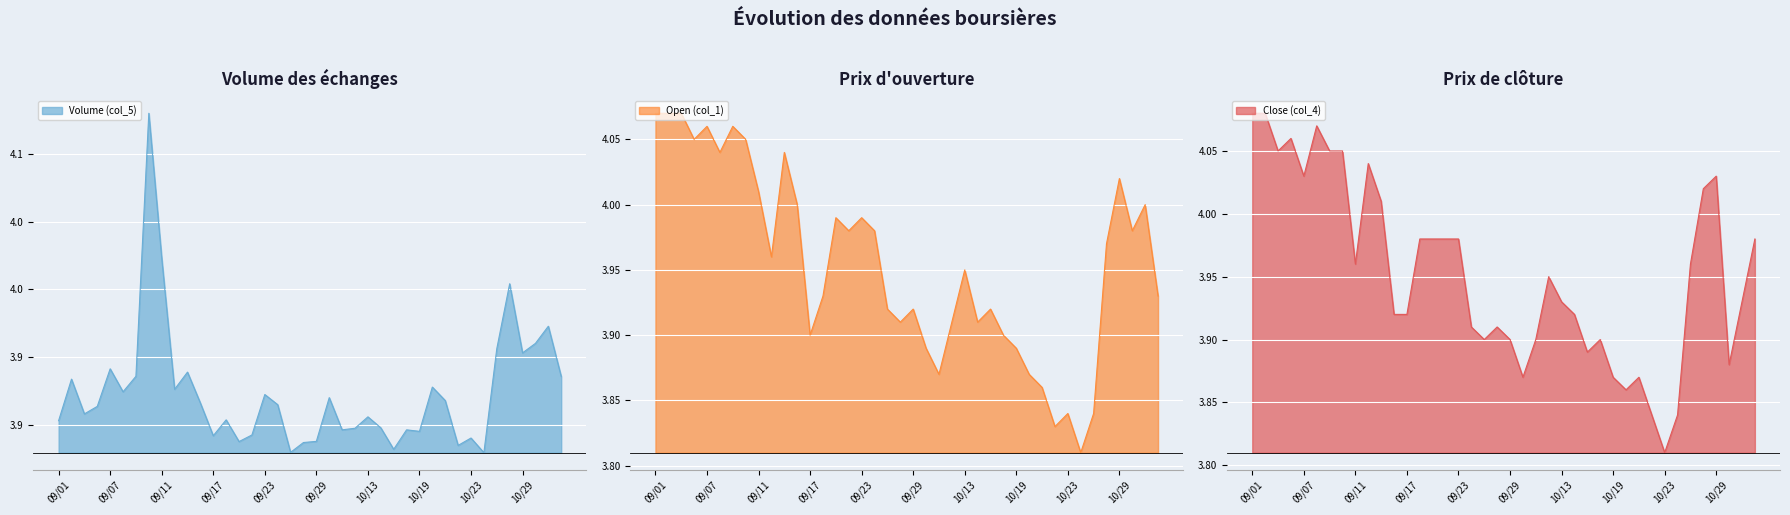

True or false: Open (col_1) has a value of 3.9 at 09/17.

True